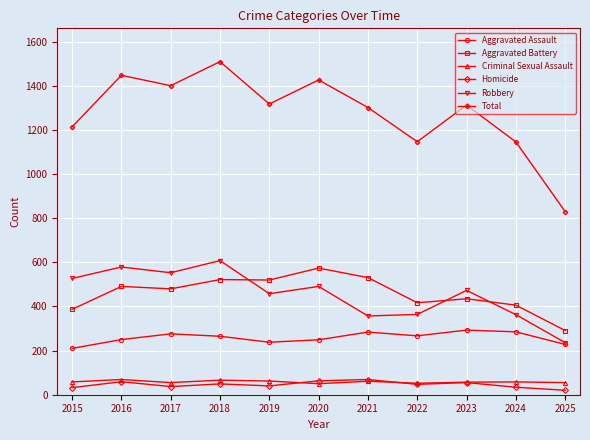

True or false: Criminal Sexual Assault has more than 0 interior local peaks.

True